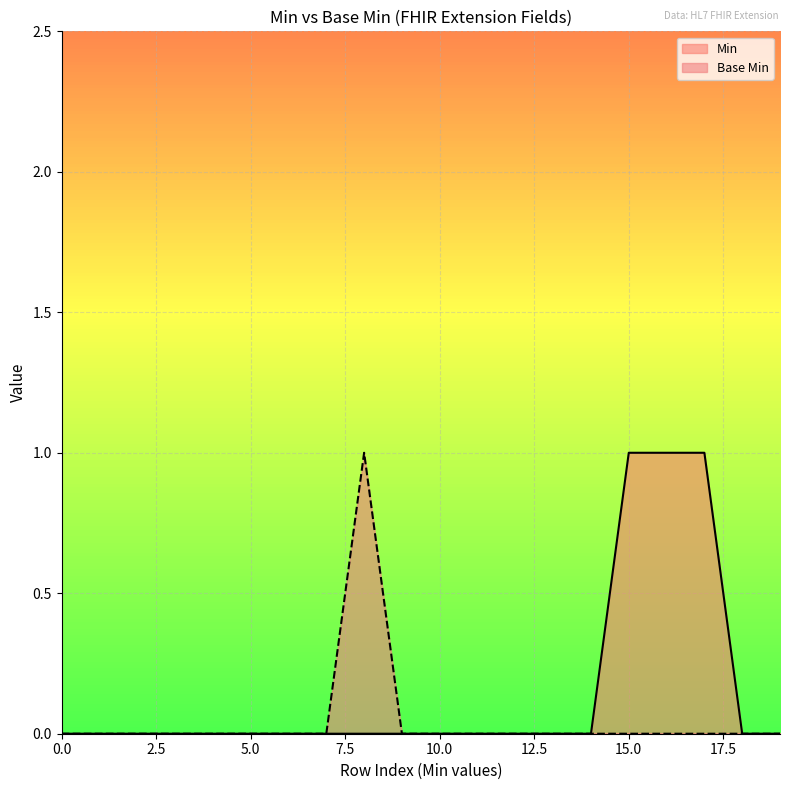

How many values exceed 0?

1